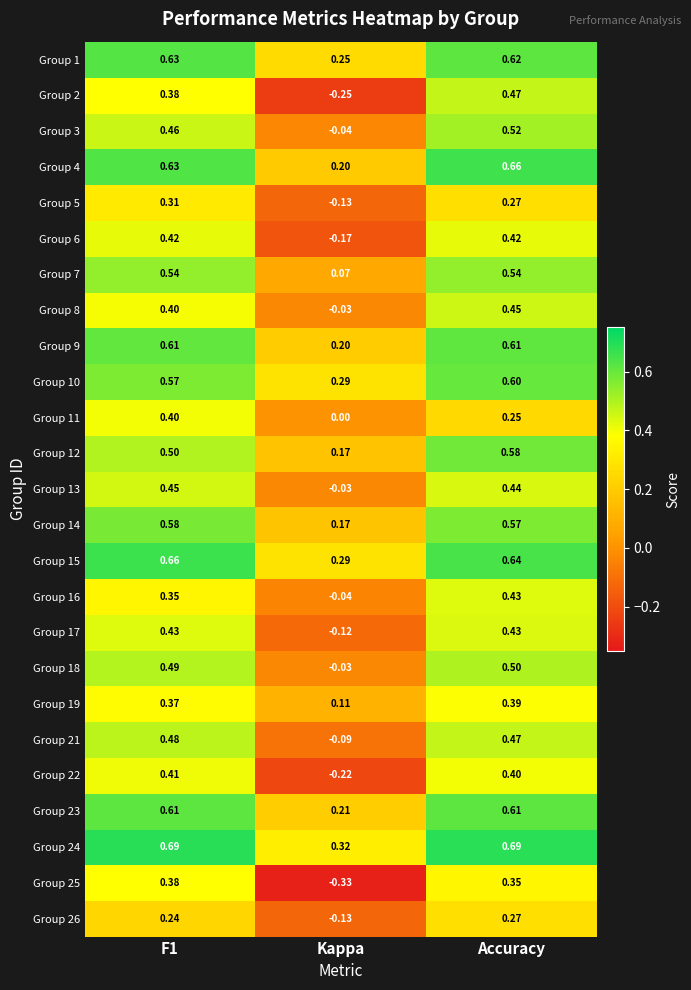

At which label is Group 18 closest to 0?

Kappa